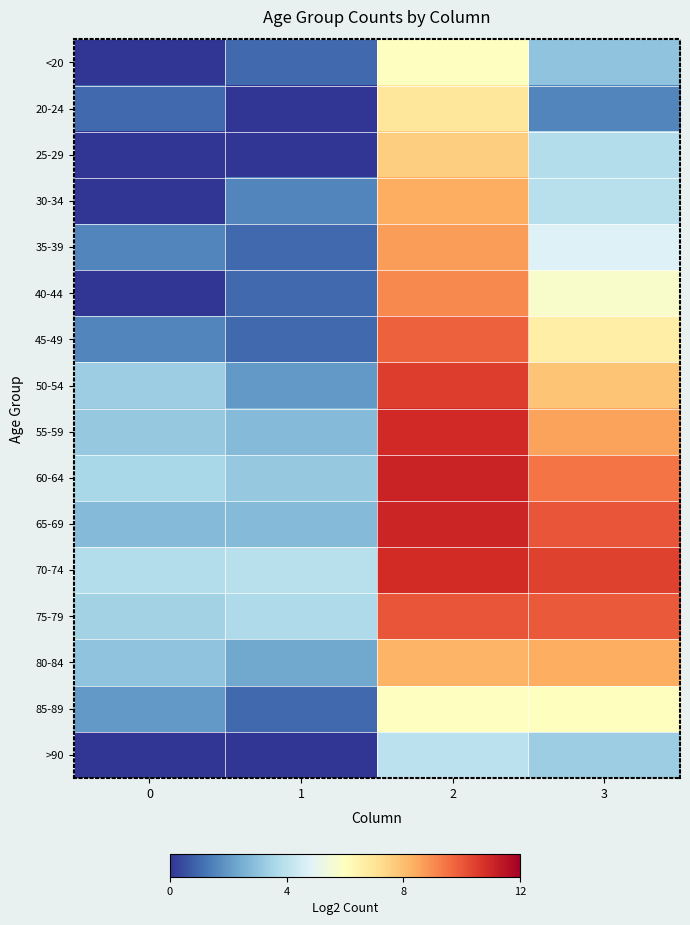

Count the number of categories in the chart.

4